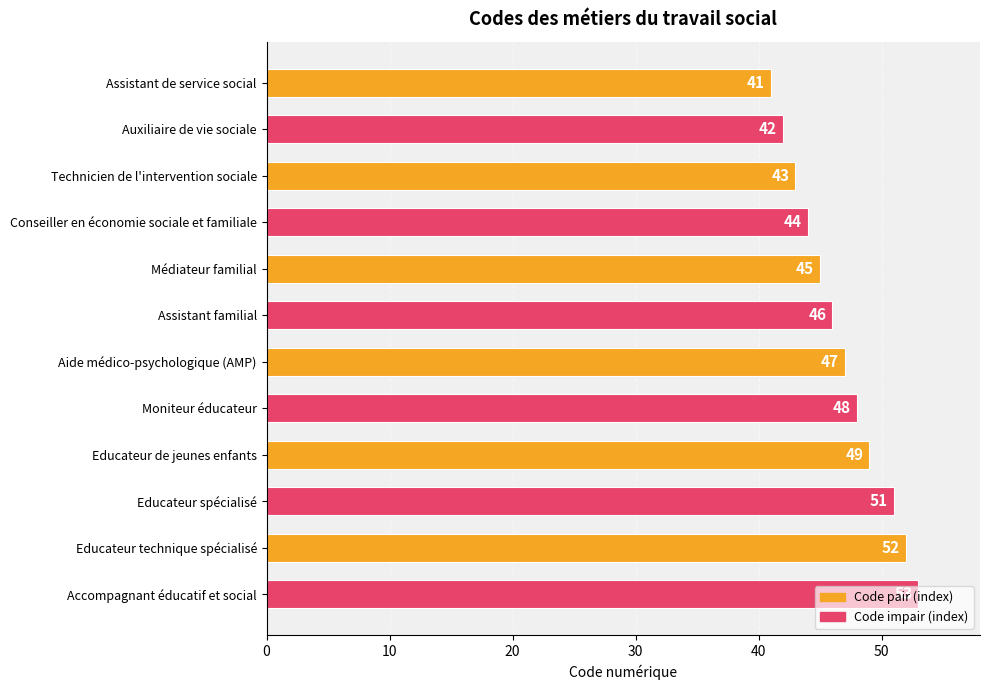

Count the number of data series in this chart.

1